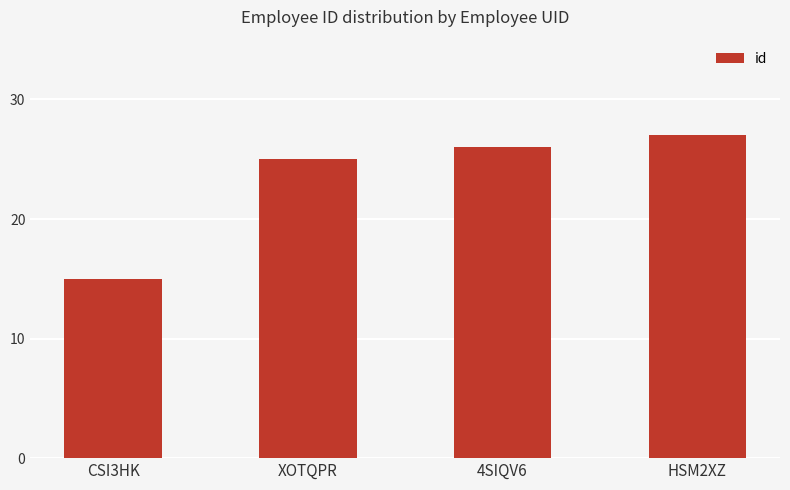

What is the change in value from CSI3HK to 4SIQV6?

+11